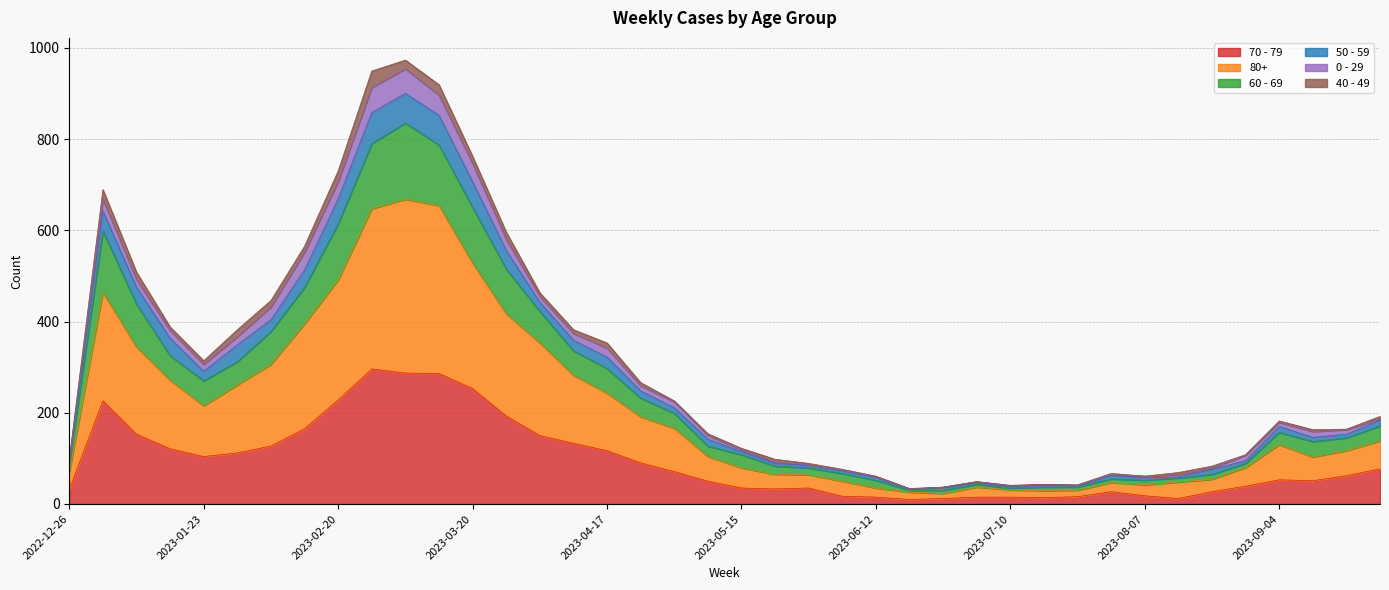

What position from the right is 2023-09-04?

4